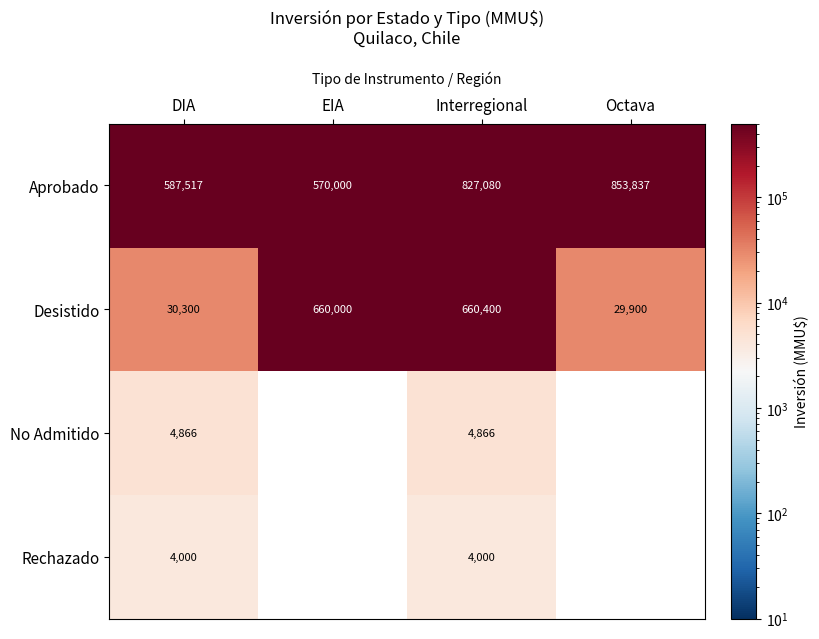

At which label does Aprobado reach its minimum?

EIA